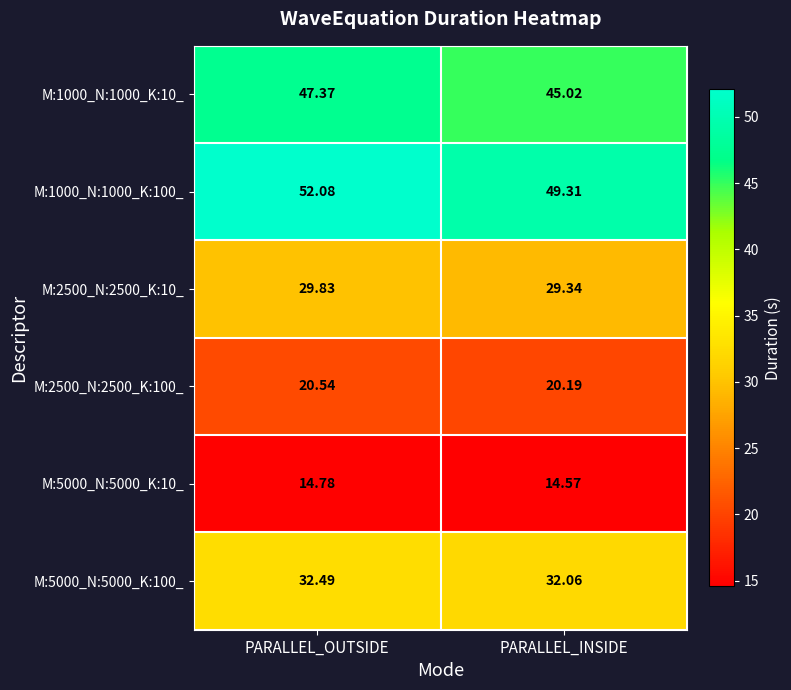

Between PARALLEL_OUTSIDE and PARALLEL_INSIDE, which series saw the biggest shift?

M:1000_N:1000_K:100_